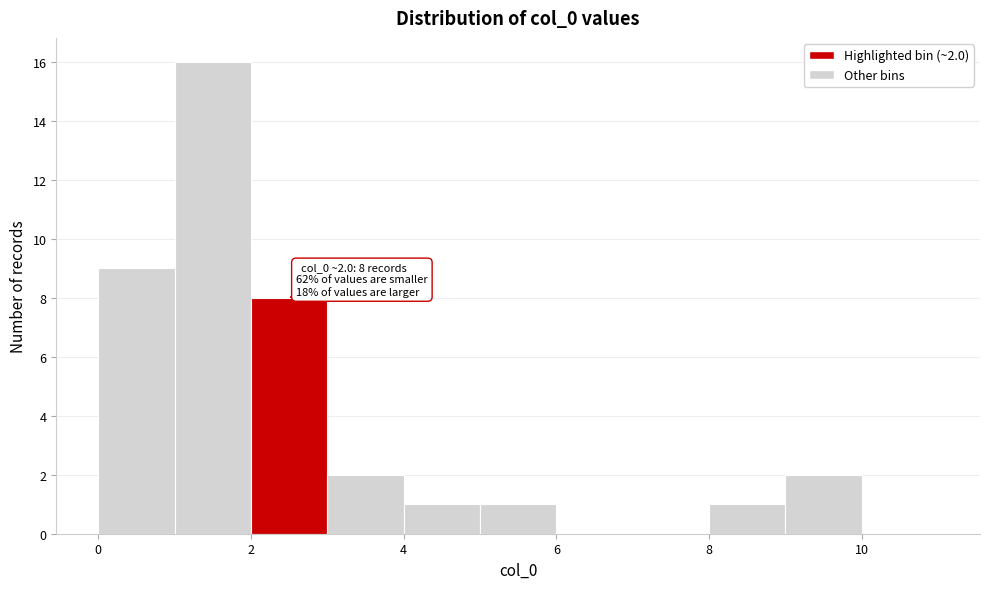

Over which range of the x-axis is the bar tallest?

1 to 2